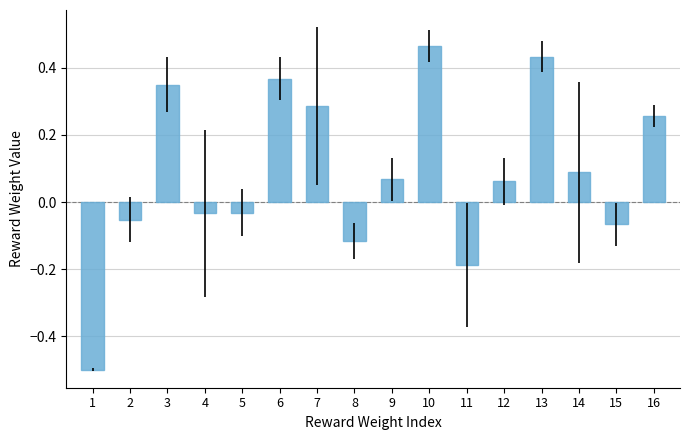

Where does the data first go above 0?

3